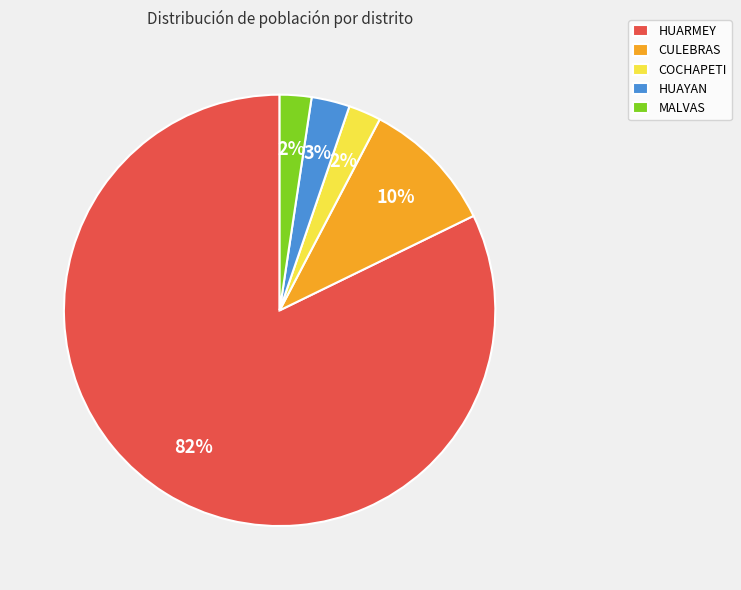

Which category has the biggest portion of the pie?

HUARMEY